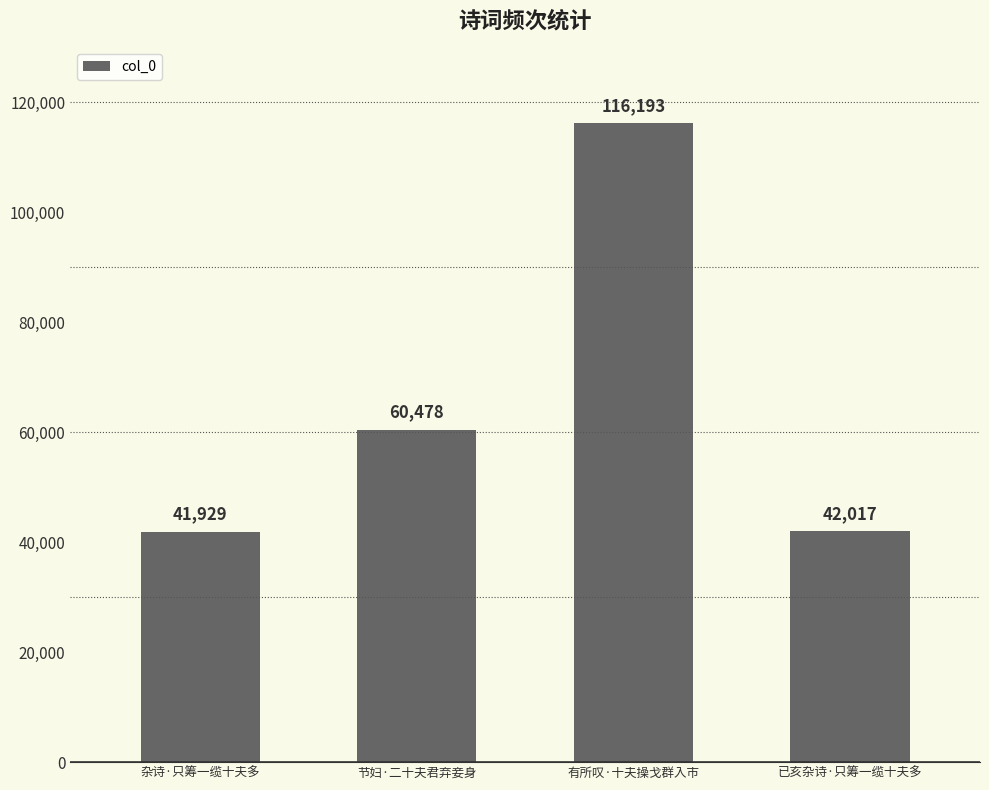

What is the change in value from 杂诗·只筹一缆十夫多 to 已亥杂诗·只筹一缆十夫多?

+88